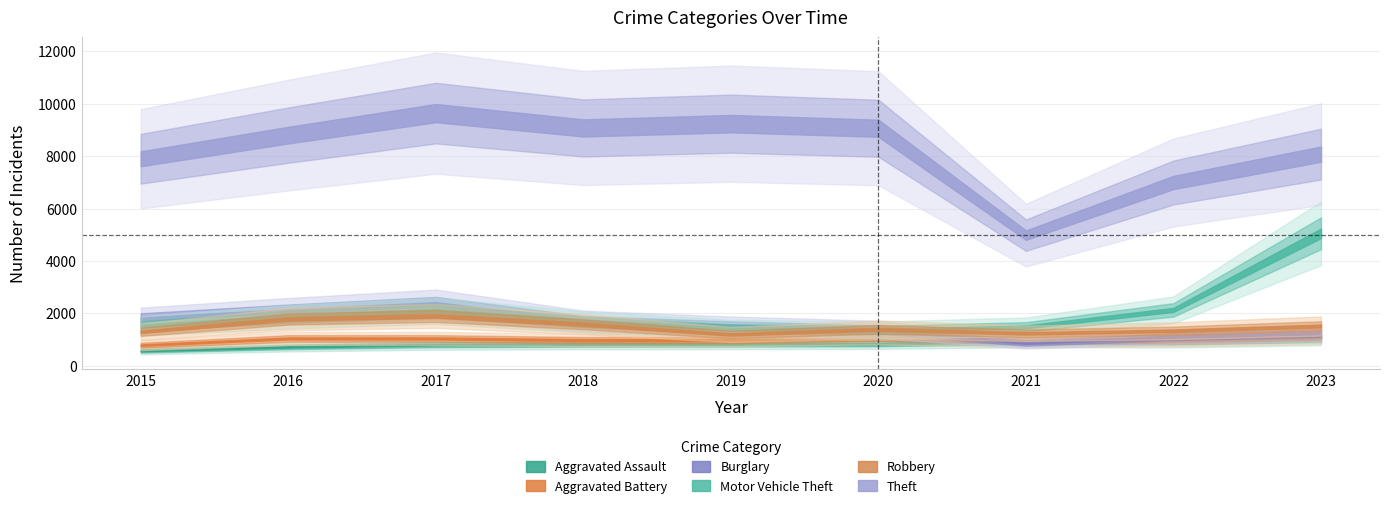

At which category is the sum across all series the highest?

2023